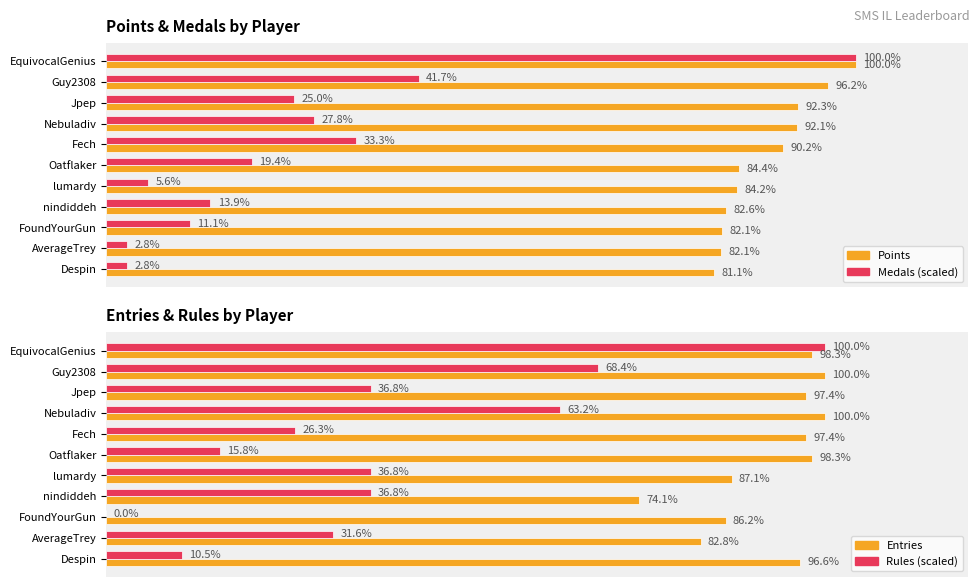

How many groups of bars are there?

11